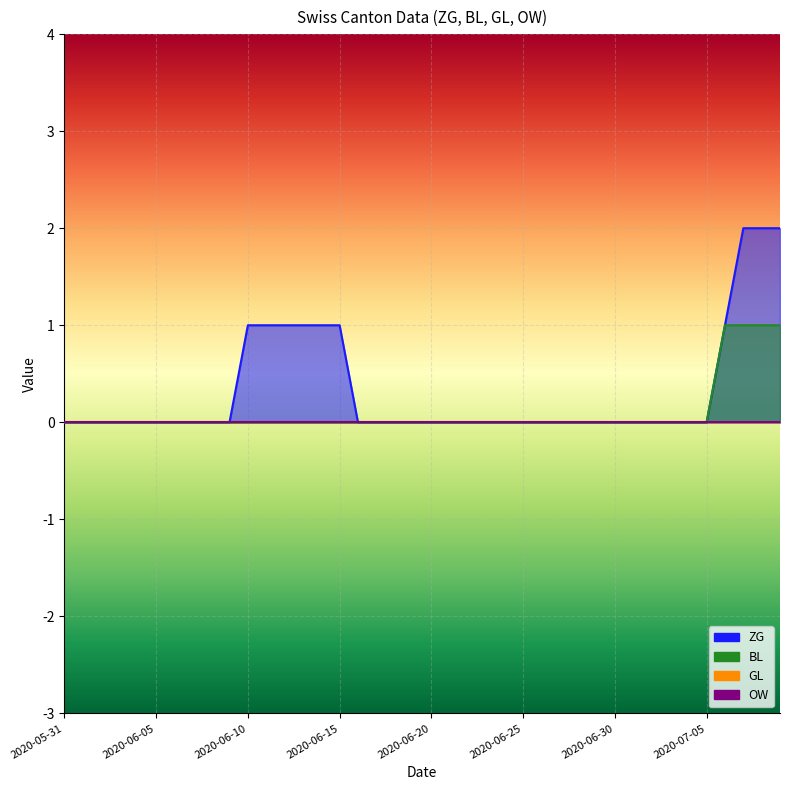

Which series changed the most between 2020-06-08 and 2020-06-30?

ZG